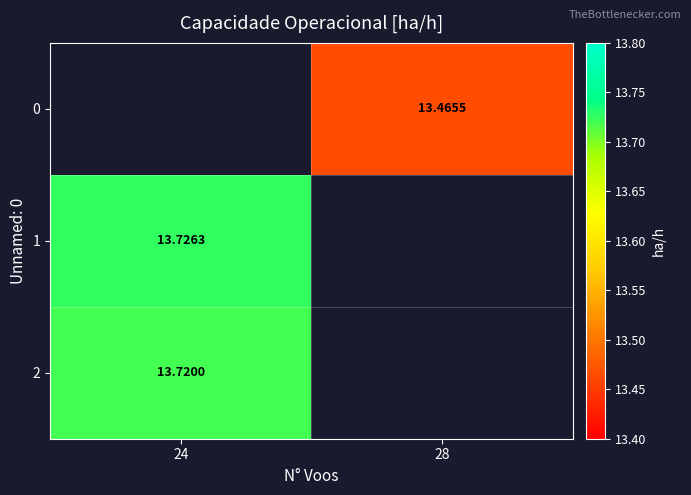

True or false: 0 has a value of 20.3 at 28.

False